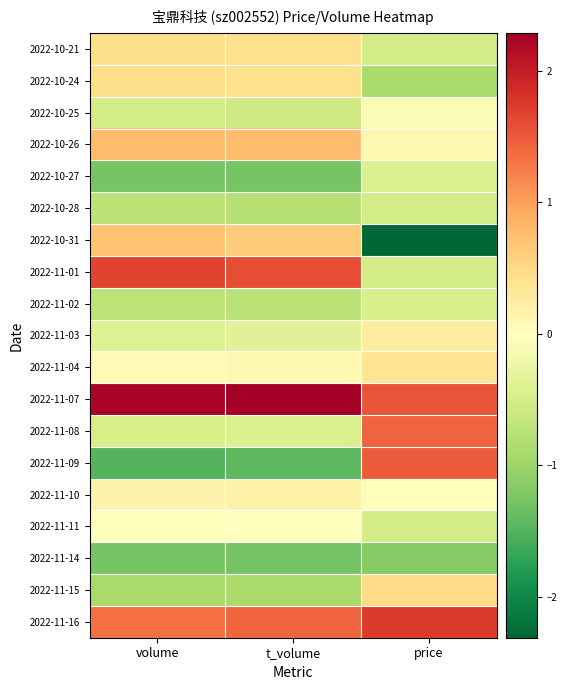

Reading left to right, what are all the values shown in this chart?

2022-10-21: volume=0.4	t_volume=0.4	price=-0.5
2022-10-24: volume=0.5	t_volume=0.4	price=-0.9
2022-10-25: volume=-0.5	t_volume=-0.6	price=-0.1
2022-10-26: volume=0.8	t_volume=0.8	price=0.1
2022-10-27: volume=-1.3	t_volume=-1.3	price=-0.4
2022-10-28: volume=-0.7	t_volume=-0.8	price=-0.5
2022-10-31: volume=0.7	t_volume=0.6	price=-2.3
2022-11-01: volume=1.7	t_volume=1.6	price=-0.5
2022-11-02: volume=-0.7	t_volume=-0.7	price=-0.5
2022-11-03: volume=-0.4	t_volume=-0.4	price=0.3
2022-11-04: volume=0.1	t_volume=0.1	price=0.4
2022-11-07: volume=2.2	t_volume=2.3	price=1.5
2022-11-08: volume=-0.5	t_volume=-0.4	price=1.4
2022-11-09: volume=-1.5	t_volume=-1.4	price=1.5
2022-11-10: volume=0.2	t_volume=0.2	price=0.0
2022-11-11: volume=-0.0	t_volume=-0.0	price=-0.5
2022-11-14: volume=-1.3	t_volume=-1.3	price=-1.2
2022-11-15: volume=-0.9	t_volume=-0.9	price=0.5
2022-11-16: volume=1.3	t_volume=1.4	price=1.7